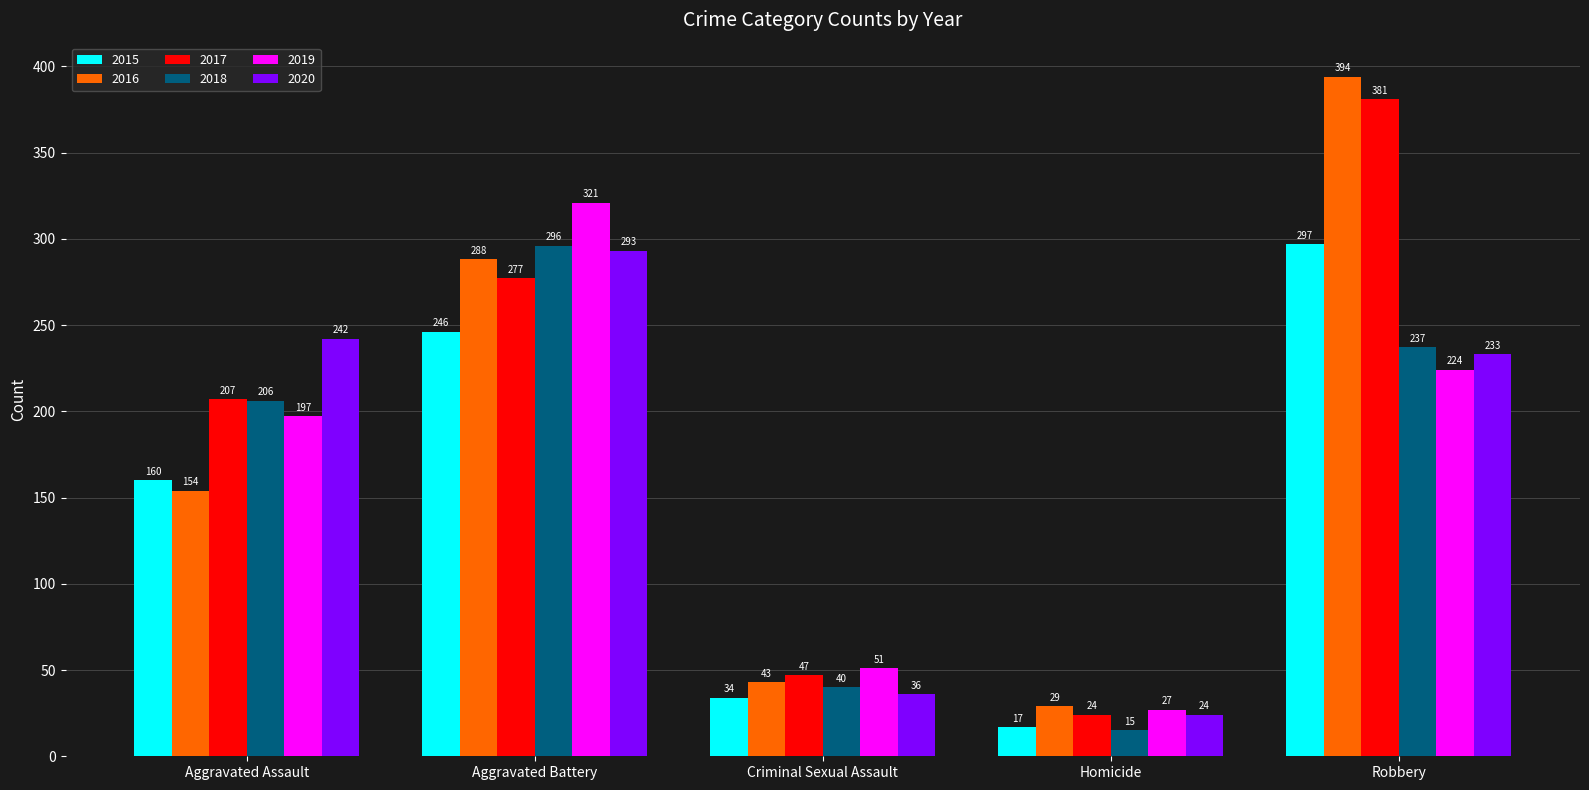

At which category does the chart reach its minimum across all series?

Homicide